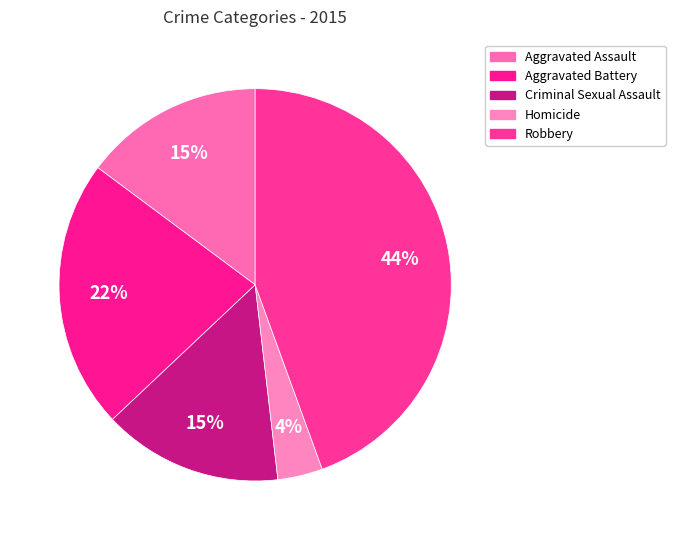

To the nearest percent, what is the difference between the largest and smallest slice percentages?

41%